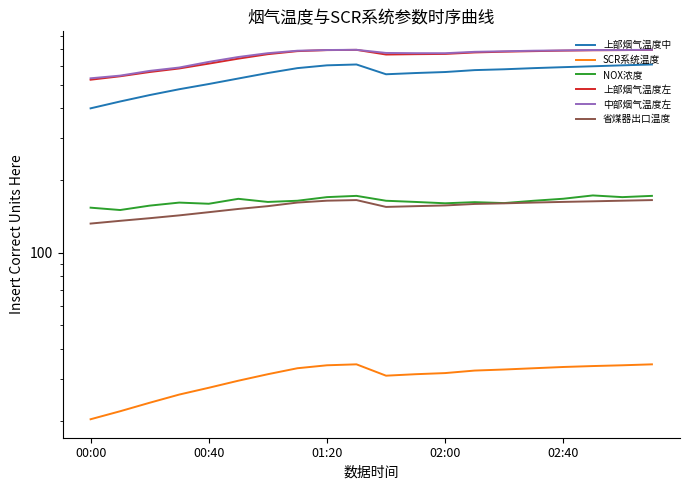

Is the value of SCR系统温度 at 01:20 greater than the value of 上部烟气温度左 at 9?

No